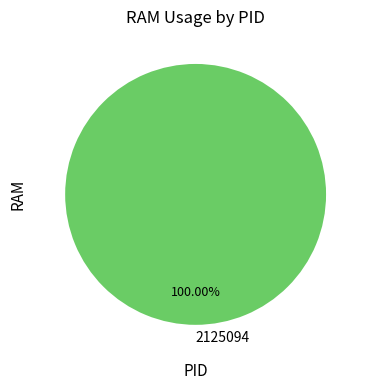

Rank the categories by value from highest to lowest.

2125094